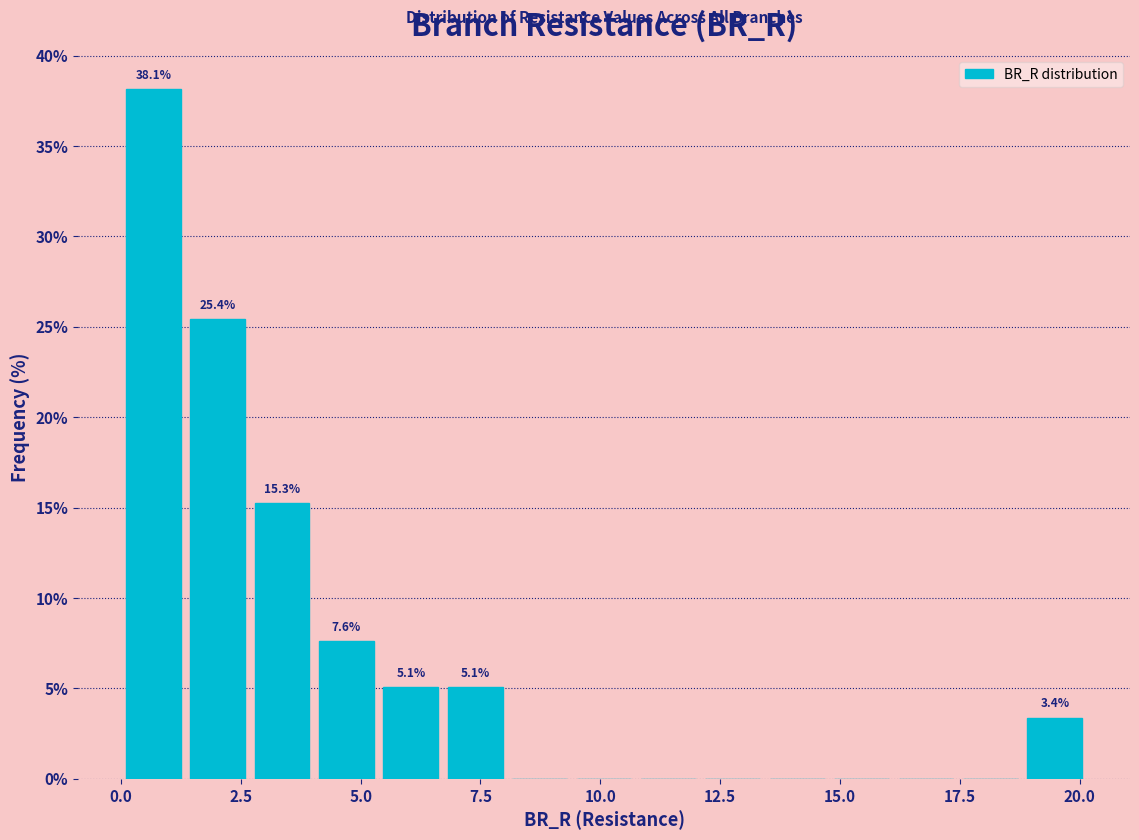

Around what value on the x-axis is the tallest bar? Give the approximate position of its centre, as read against the axis.

0.5